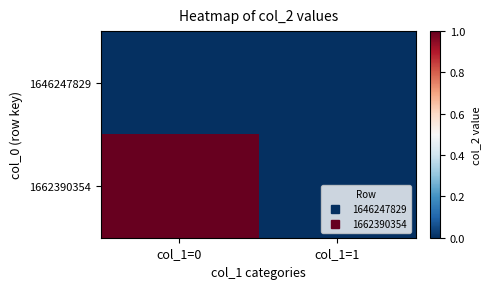

What is the spread (max minus min) of values at col_1=0?

1